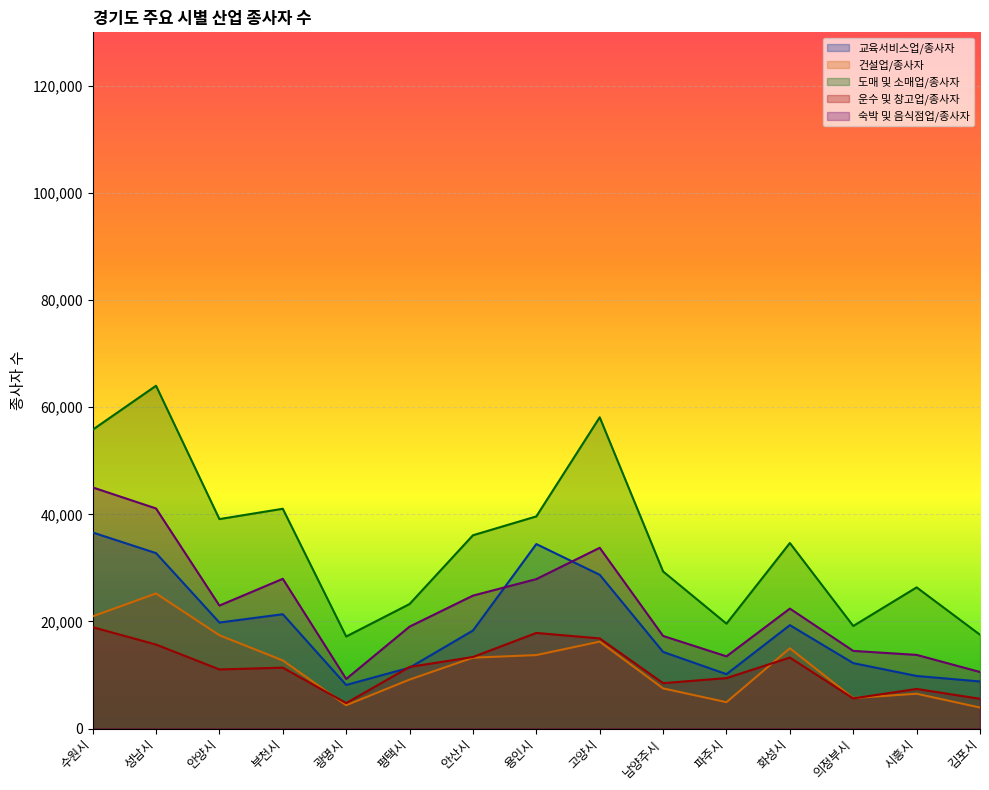

How many lines are shown in the chart?

5